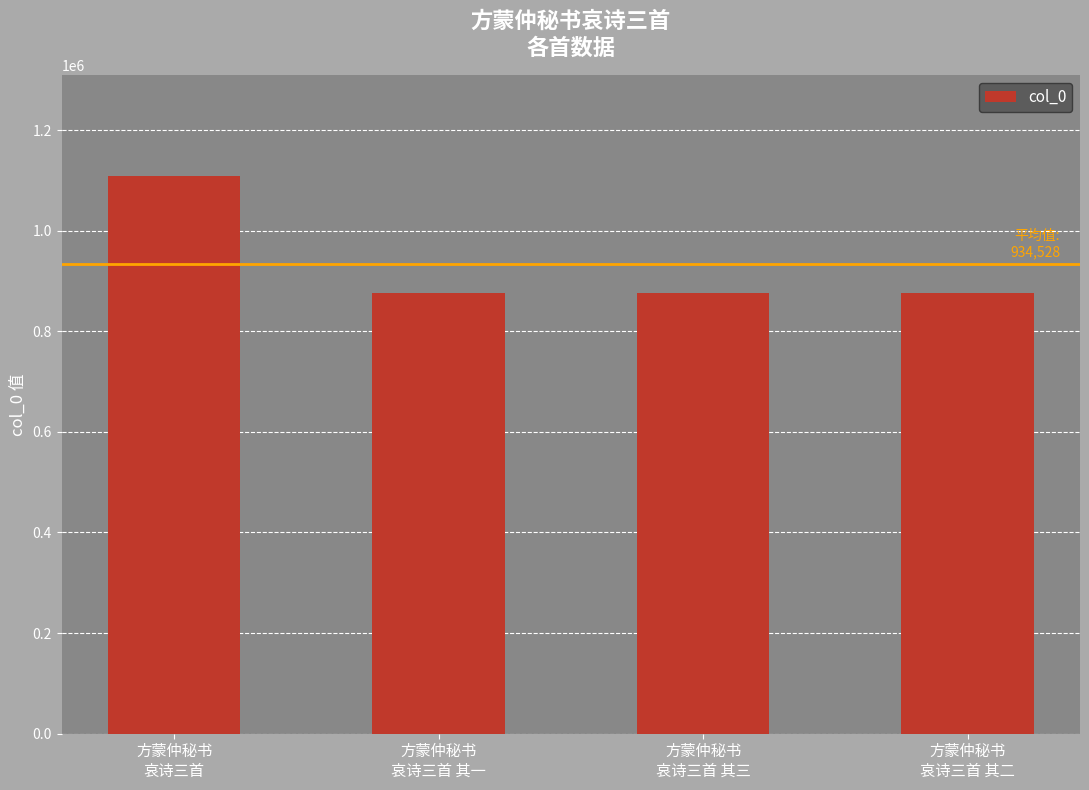

The value at 方蒙仲秘书
哀诗三首 is 663401. True or false?

False